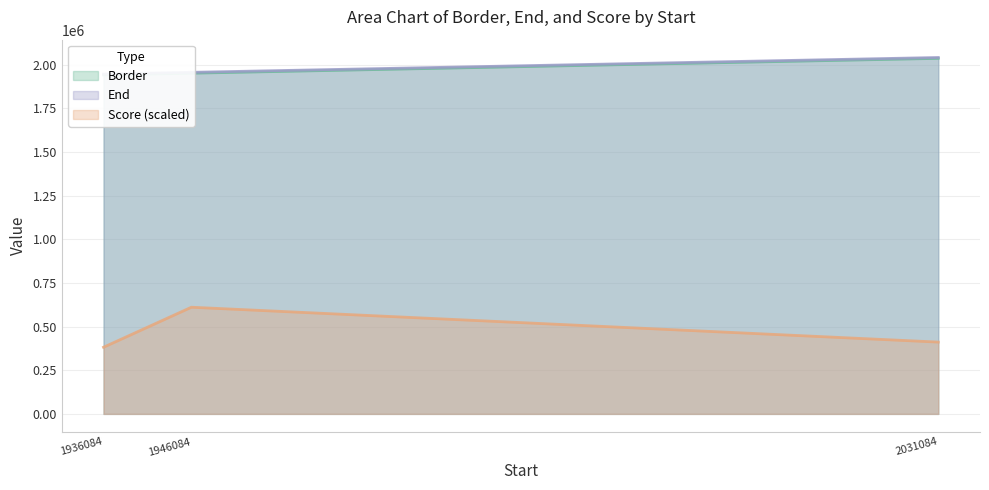

True or false: Score has a value of 411173.1 at 2031084.

True